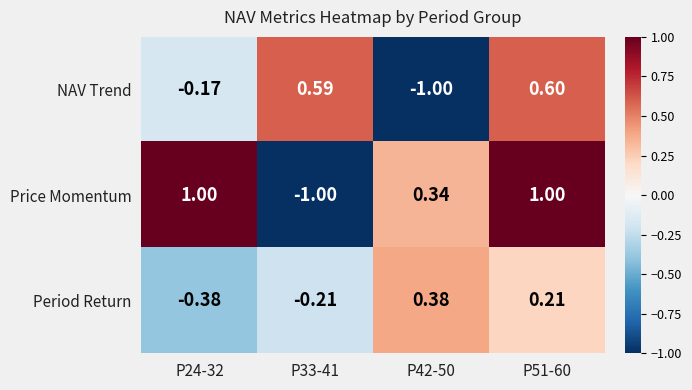

Which series has the largest range (max minus min)?

Price Momentum